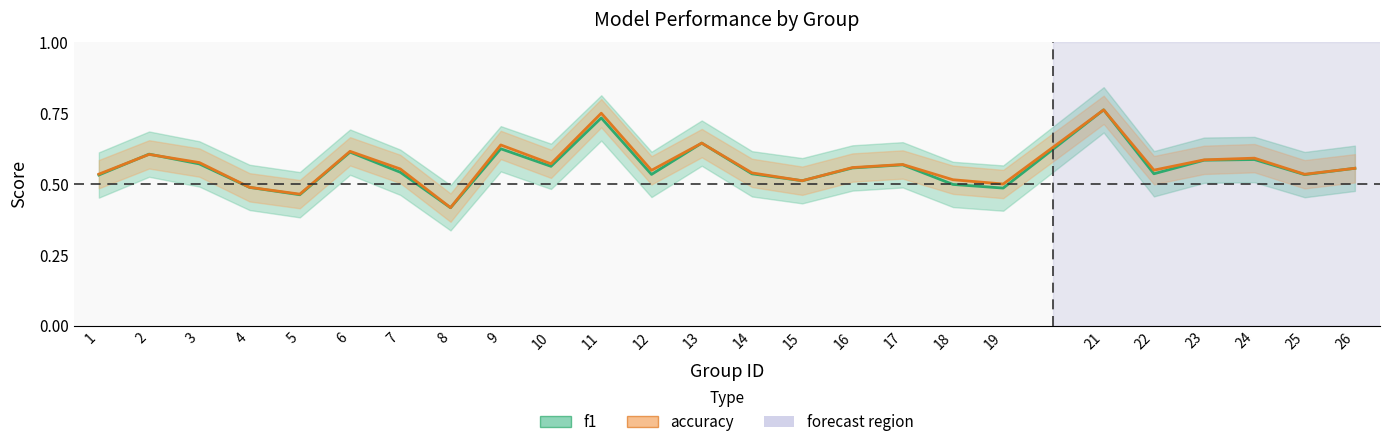

How many distinct data groups are displayed?

2